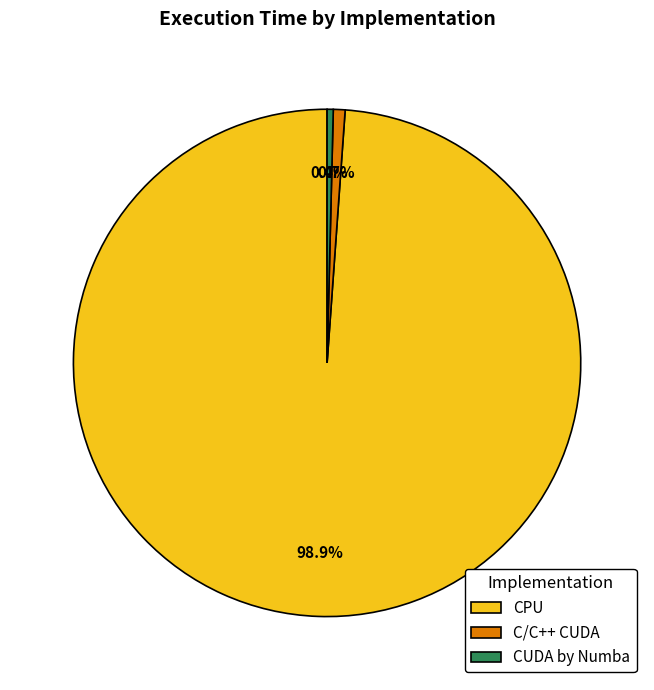

Does CPU represent more than half of the total?

Yes